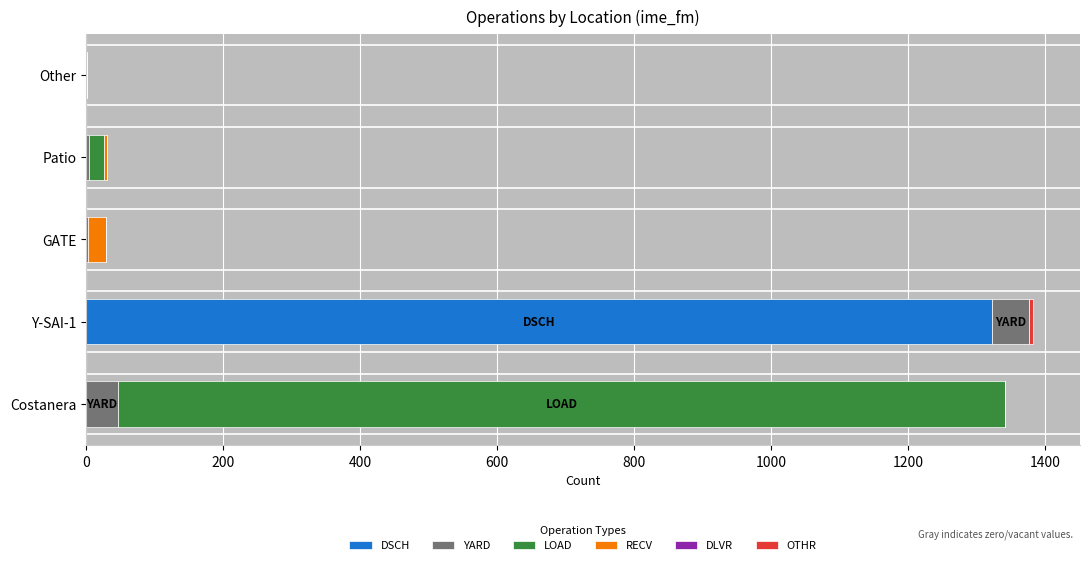

The DSCH series shows 0 at Costanera. True or false?

True